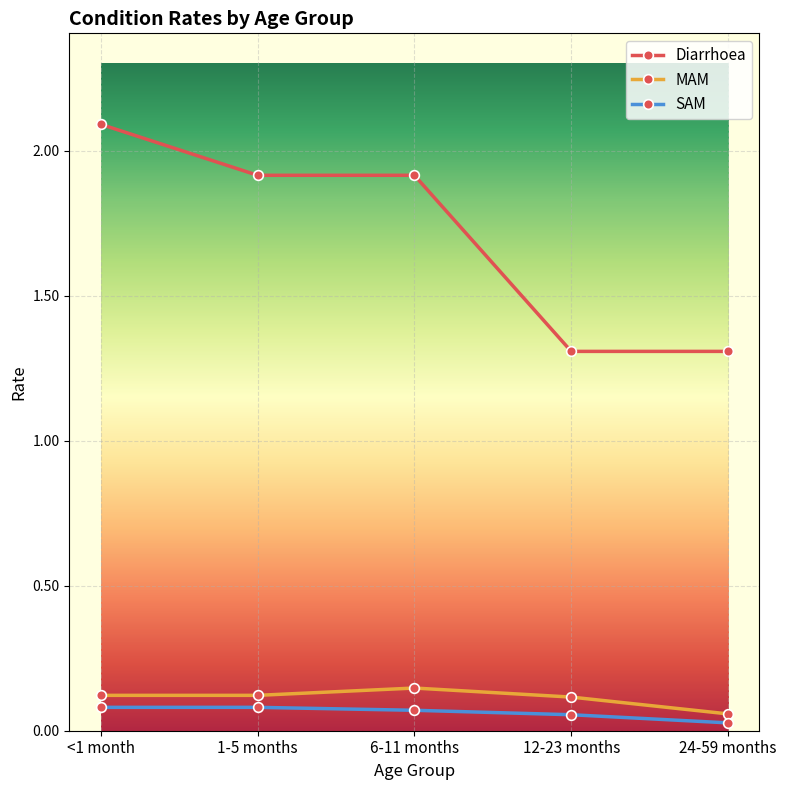

What are all the series names shown in the legend?

Diarrhoea, MAM, SAM